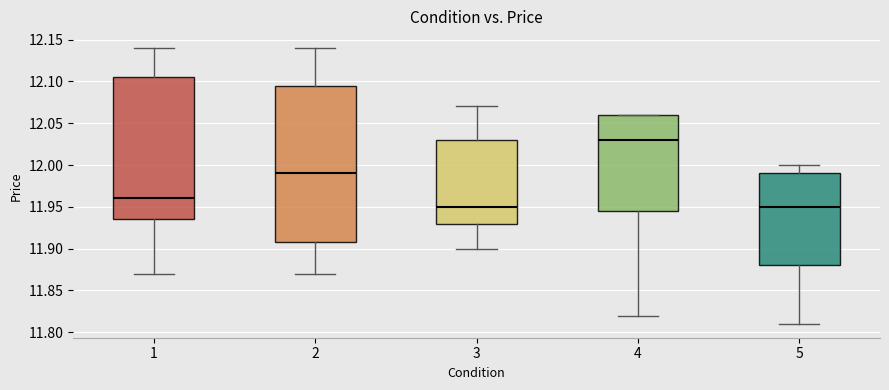

Reading left to right, read every box against the y-axis: the position of its median line, the range the box covers, and the ends of its whiskers. The values are not printed on the chart, so give them approximately, as read against the axis.

1: median 11.960, box 11.935 to 12.105, whiskers 11.870 to 12.140
2: median 11.990, box 11.910 to 12.095, whiskers 11.870 to 12.140
3: median 11.950, box 11.930 to 12.030, whiskers 11.900 to 12.070
4: median 12.030, box 11.945 to 12.060, whiskers 11.820 to 12.060
5: median 11.950, box 11.880 to 11.990, whiskers 11.810 to 12.000